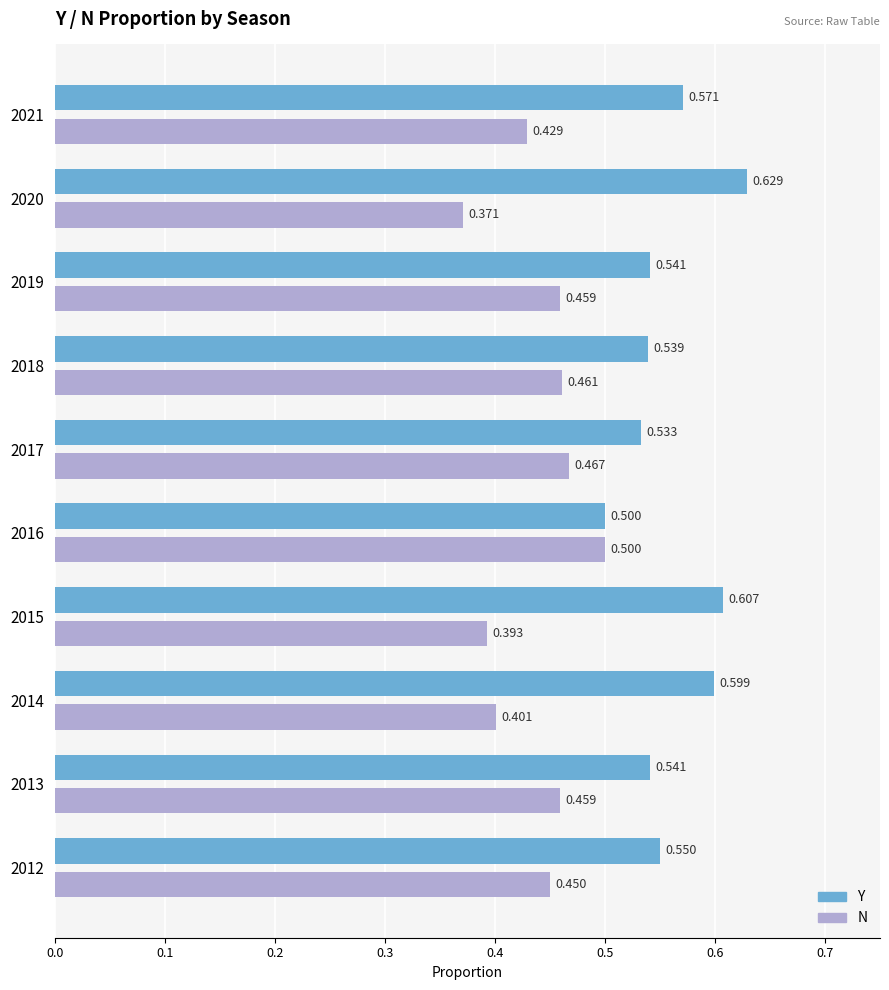

List the series in order of their overall mean, lowest first.

N, Y